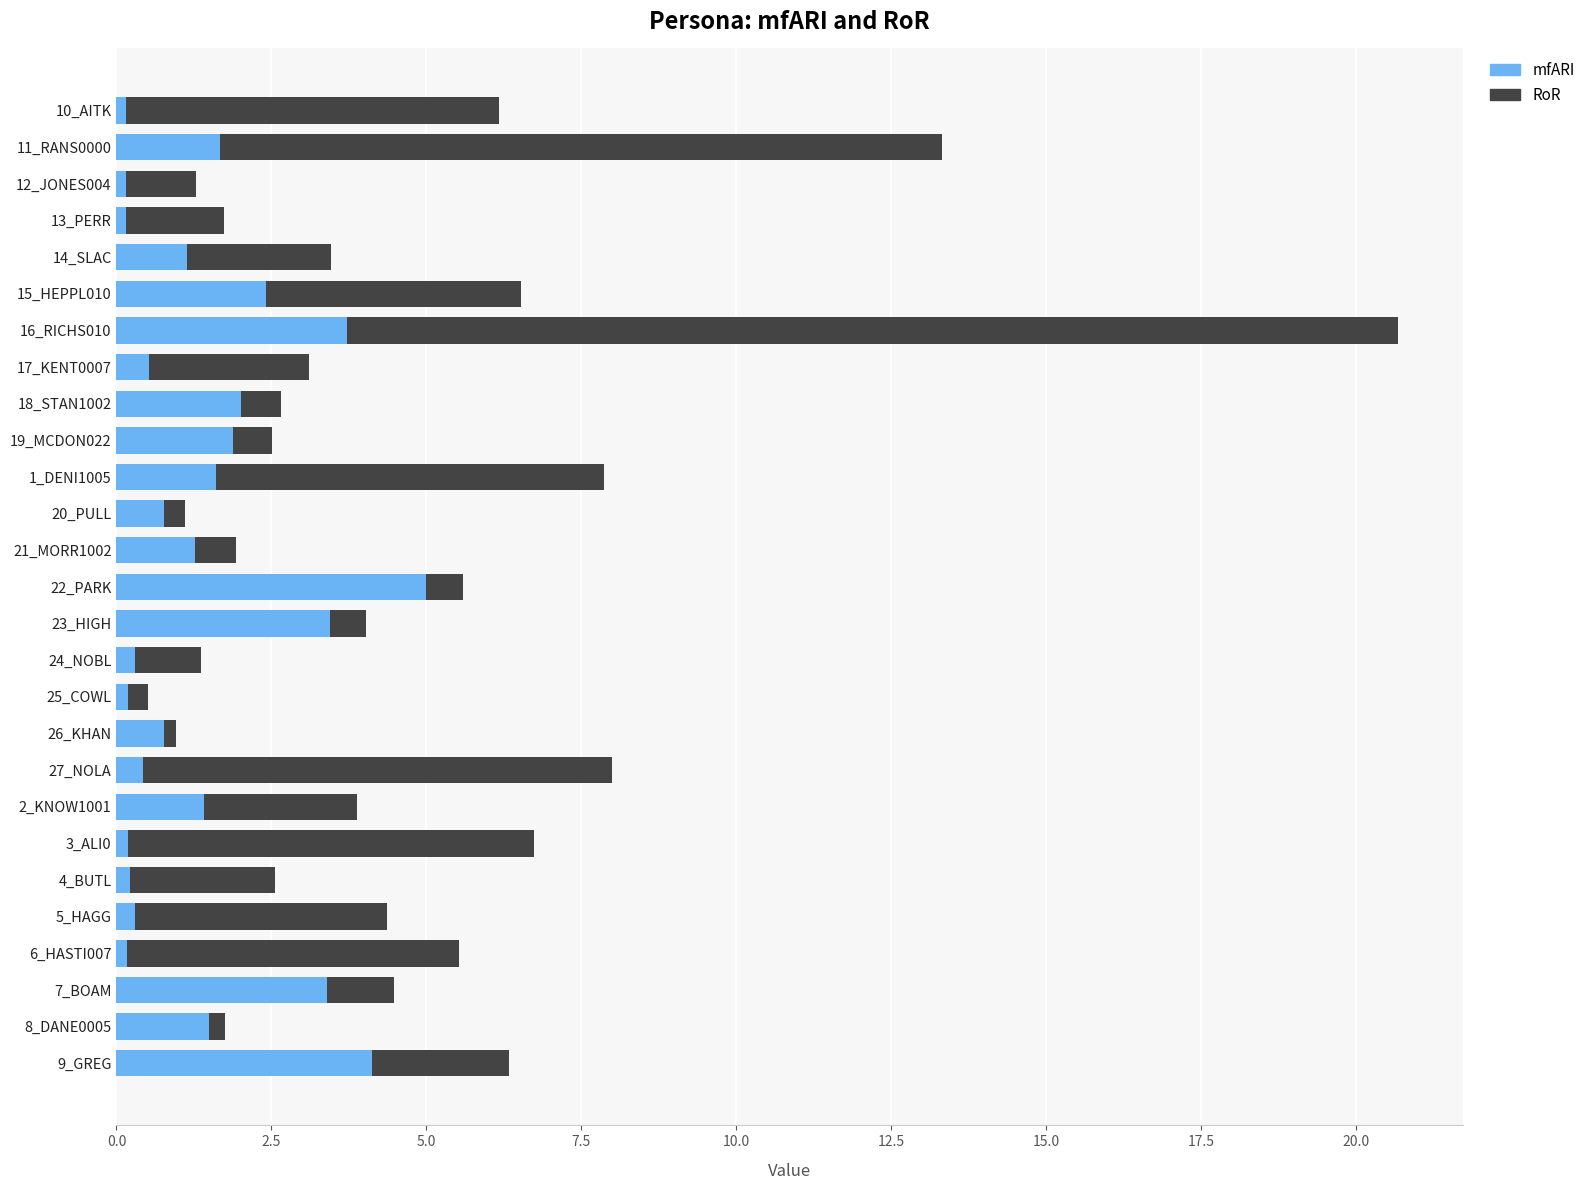

What is the average value of the mfARI series?

1.4